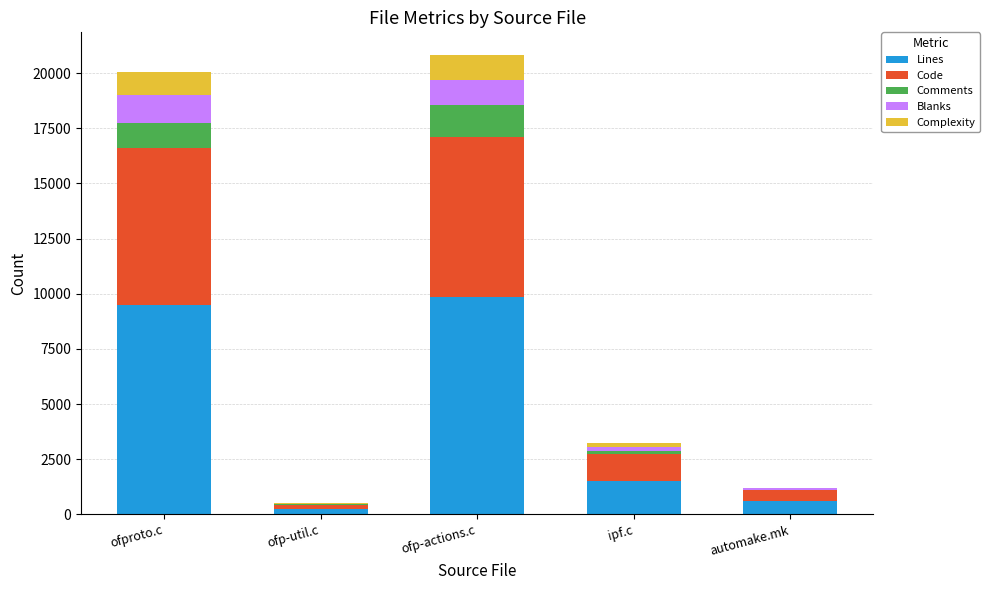

Is it true that Lines equals 6308 at ofp-actions.c?

False